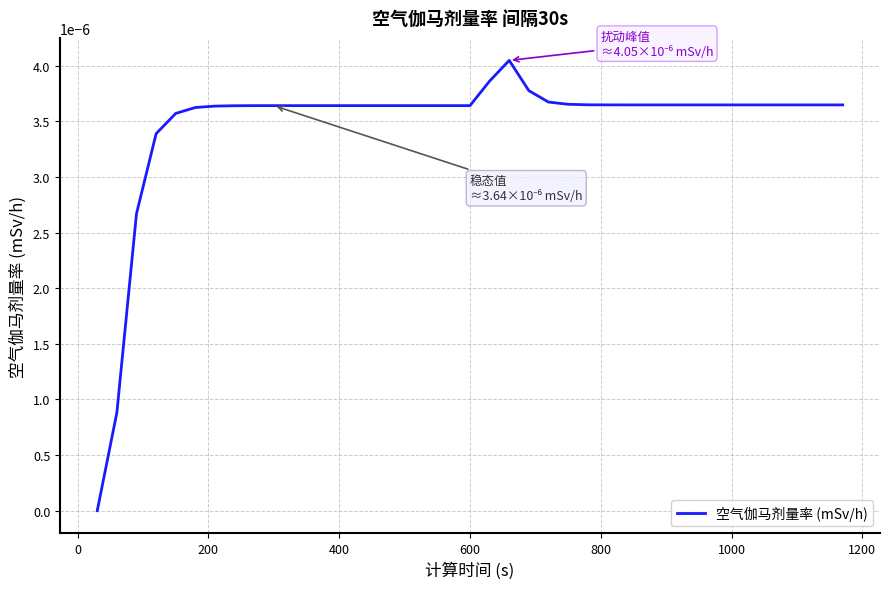

How many interior local peaks (higher than both neighbors) does the data have?

1